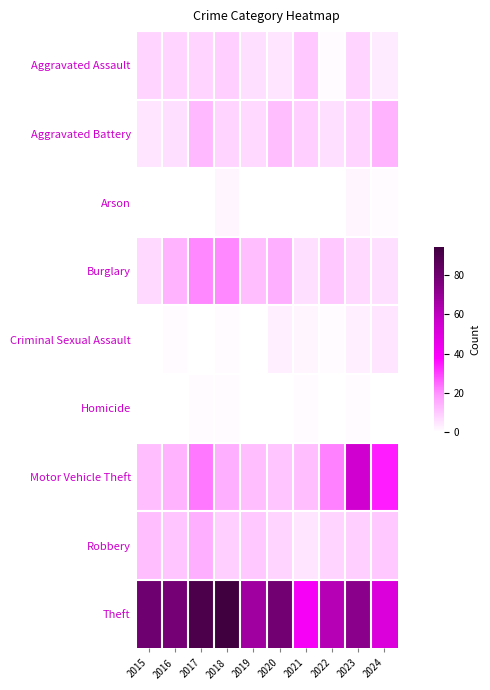

Which series has the largest total across all categories?

Theft